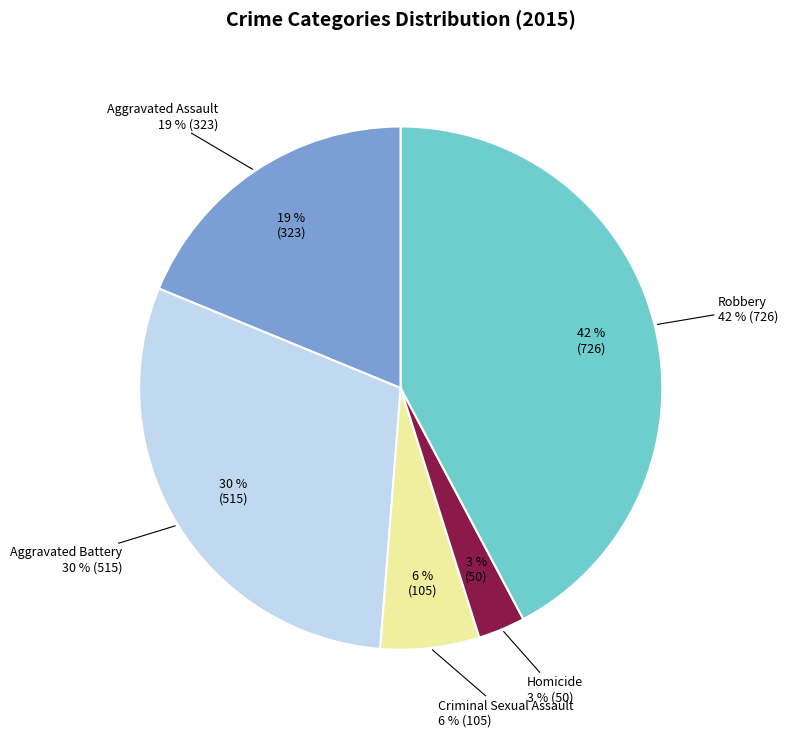

How many segments does this pie chart have?

5